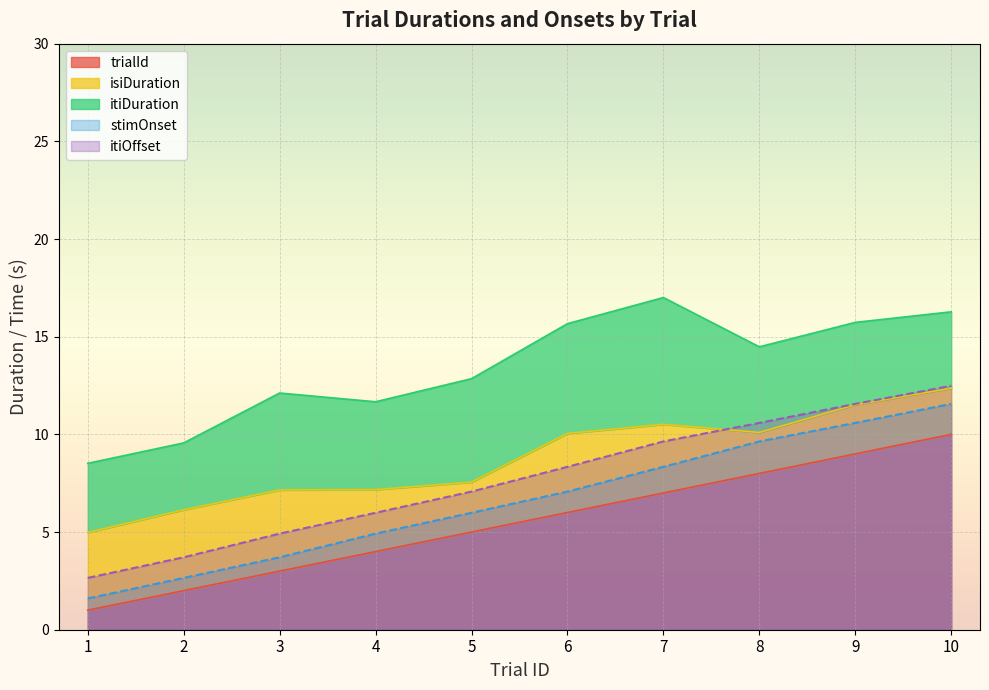

Which series has the widest spread of values?

stimOnset